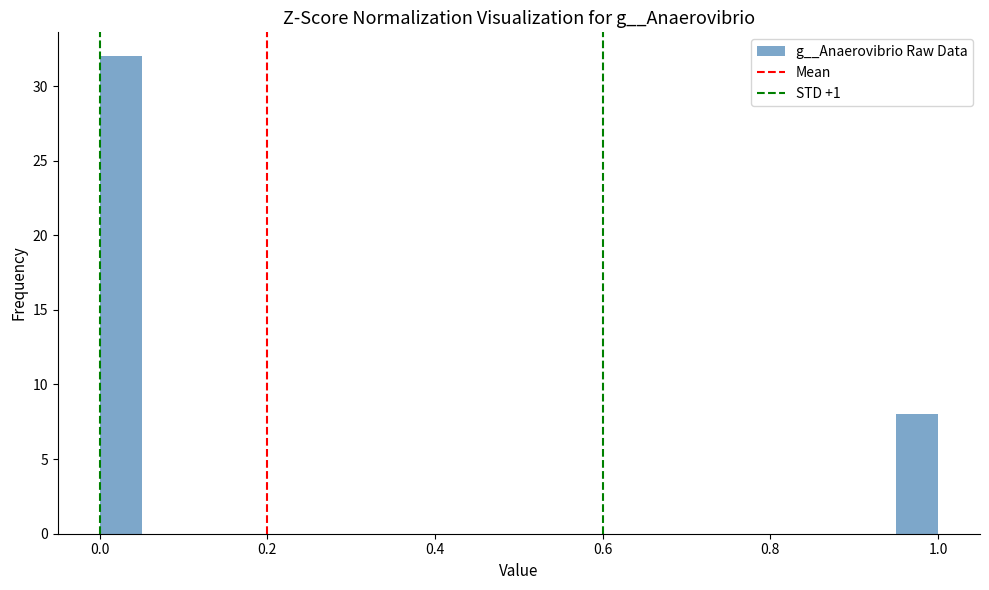

Around what value on the x-axis is the tallest bar? Give the approximate position of its centre, as read against the axis.

0.02